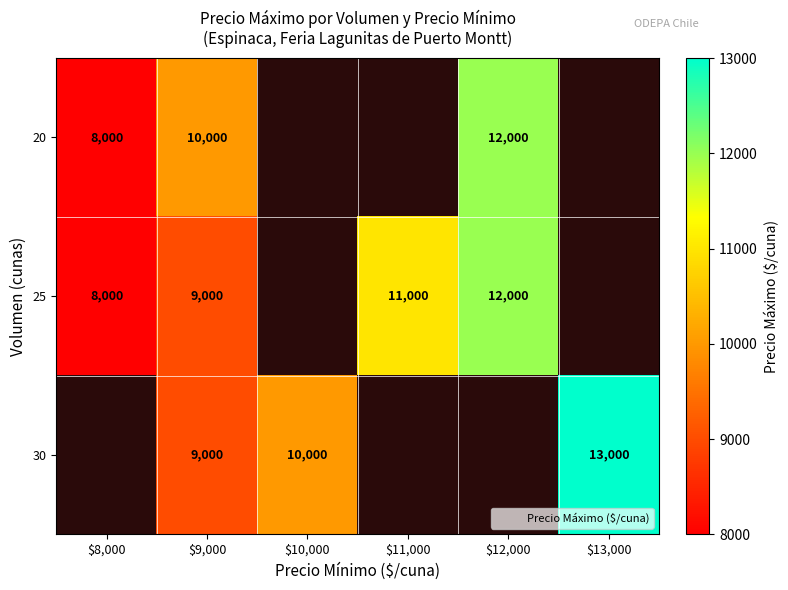

Where is 25 nearest to the value 10000?

$9,000